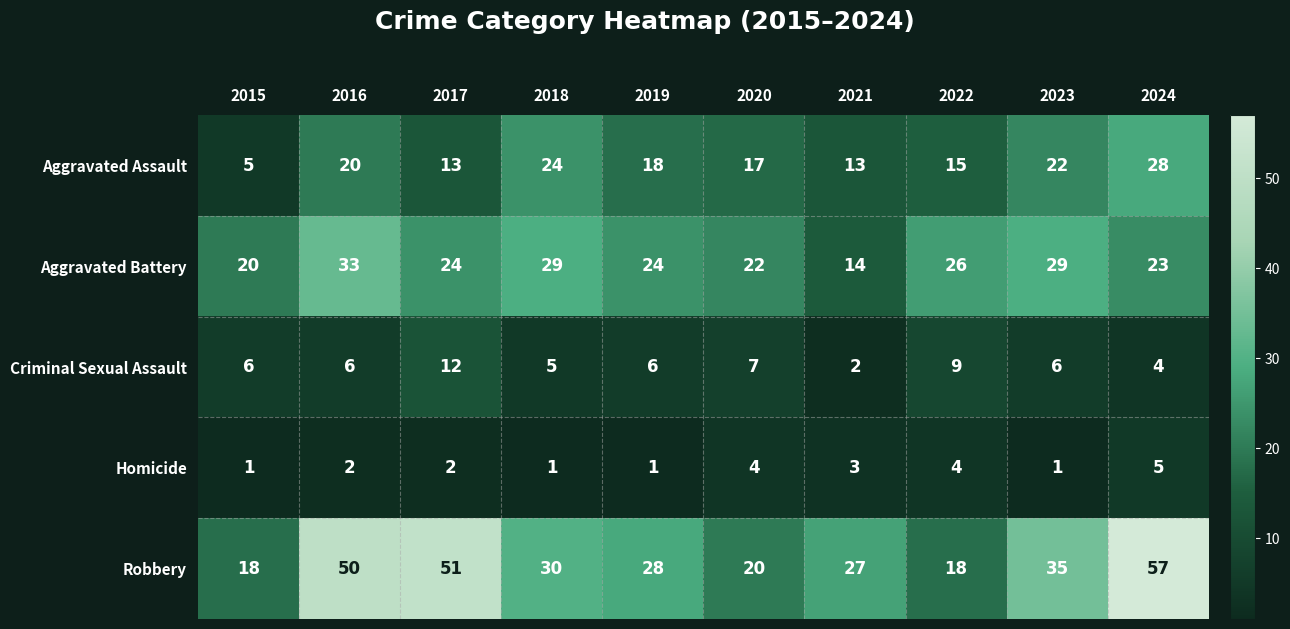

Which series has the widest spread of values?

Robbery